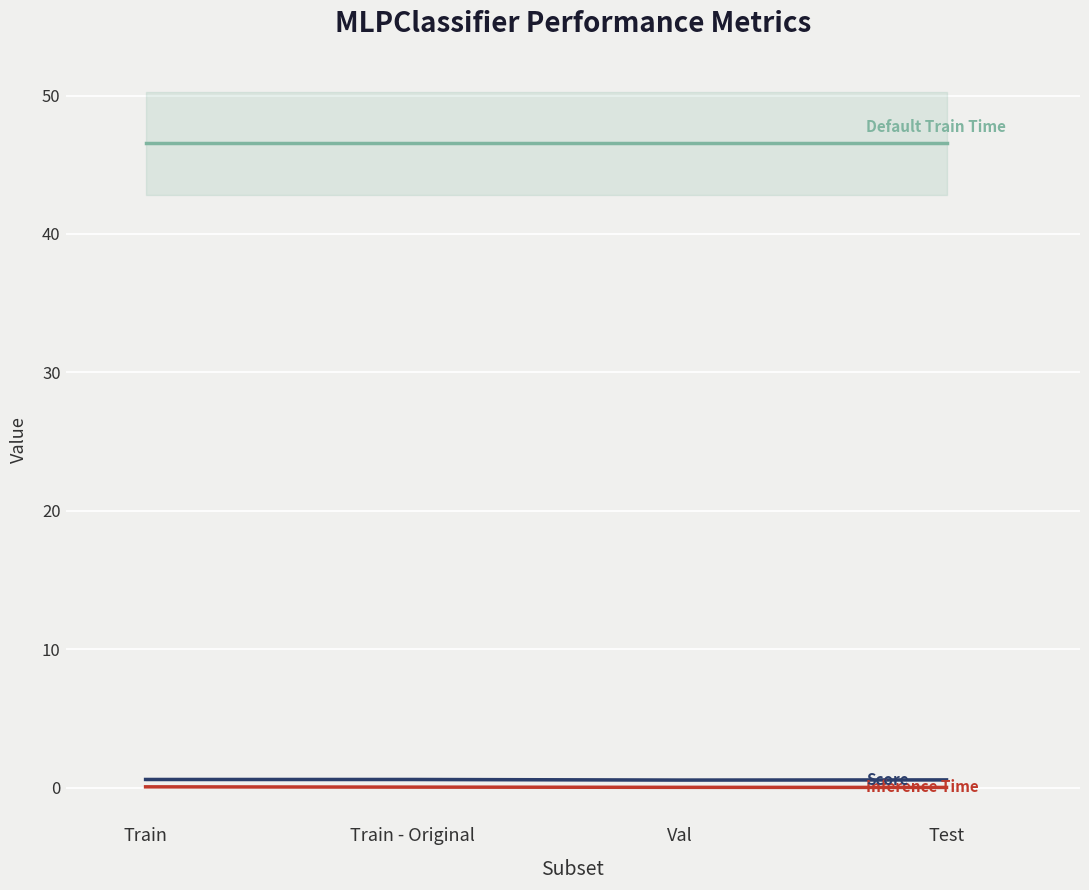

True or false: Inference Time and Score intersect in this chart.

False